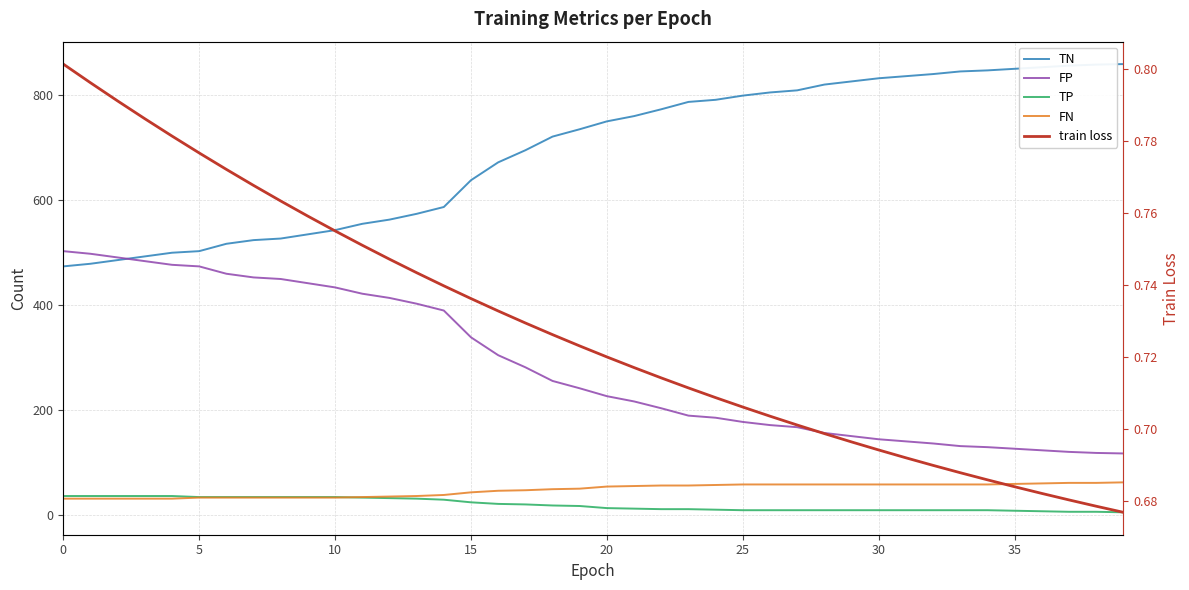

Where does the FN series first go above 54?

21